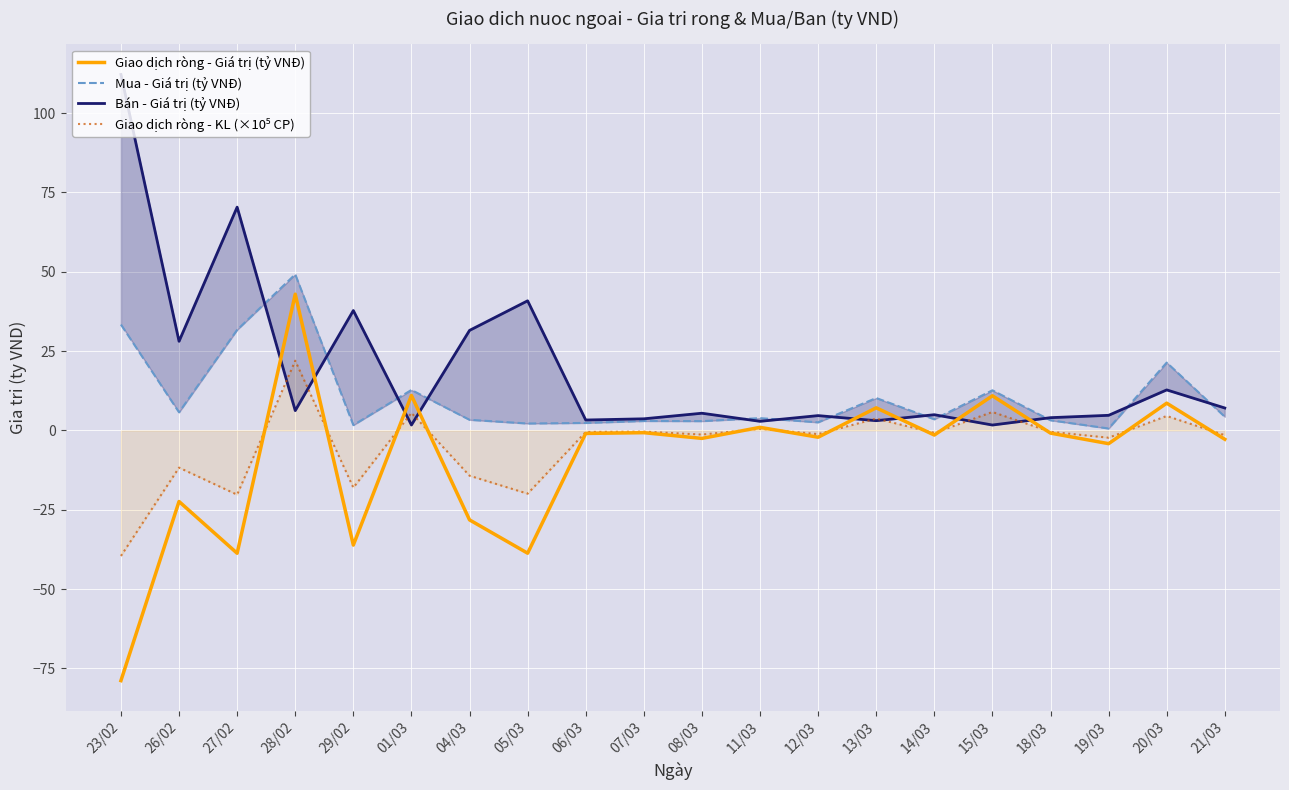

True or false: Mua - Giá trị (tỷ VNĐ) and Giao dịch ròng - KL (×10⁵ CP) intersect in this chart.

False